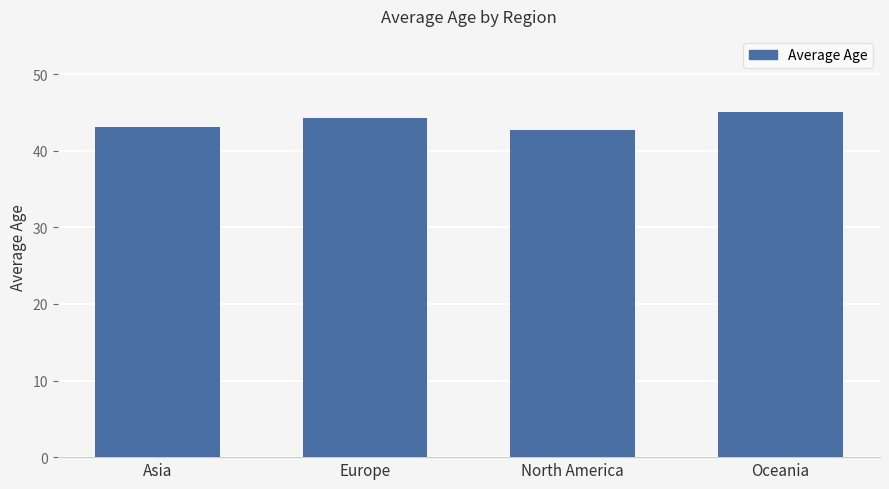

True or false: the data shows 44.3 at Europe.

True